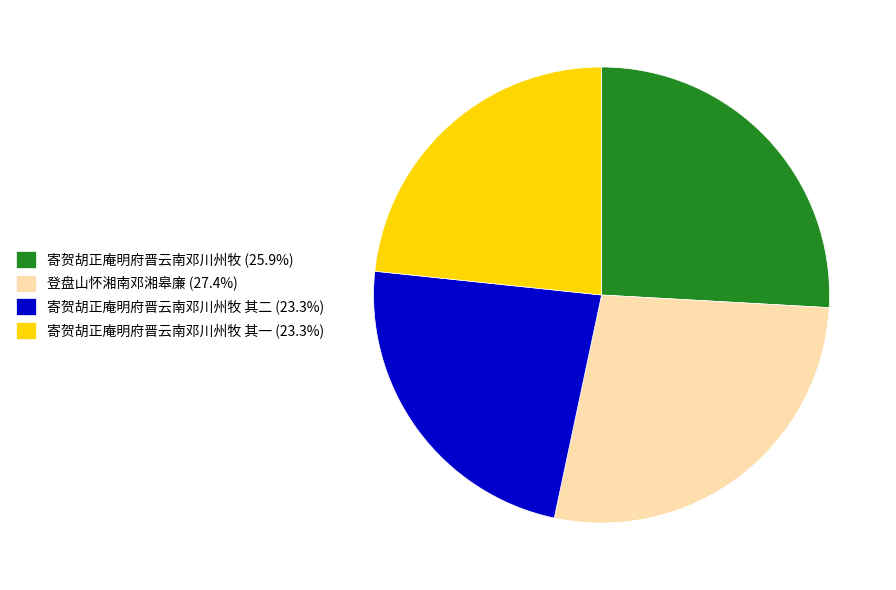

Does 寄贺胡正庵明府晋云南邓川州牧 其二 (23.3%) account for over 50% of the chart?

No